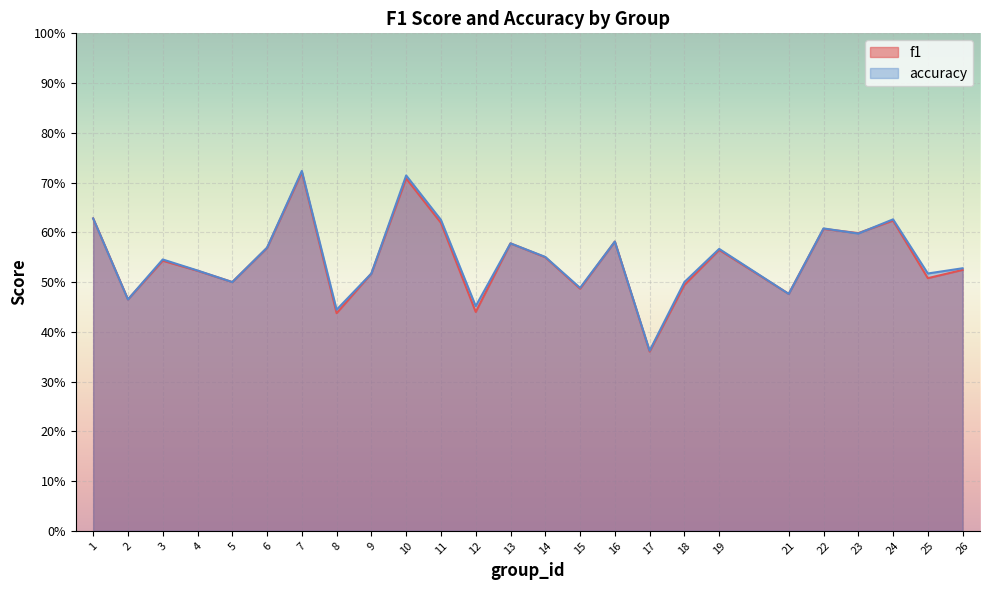

List the labels in order of accuracy value, largest first.

7, 10, 1, 24, 11, 22, 23, 16, 13, 6, 19, 14, 3, 26, 4, 9, 25, 5, 18, 15, 21, 2, 12, 8, 17